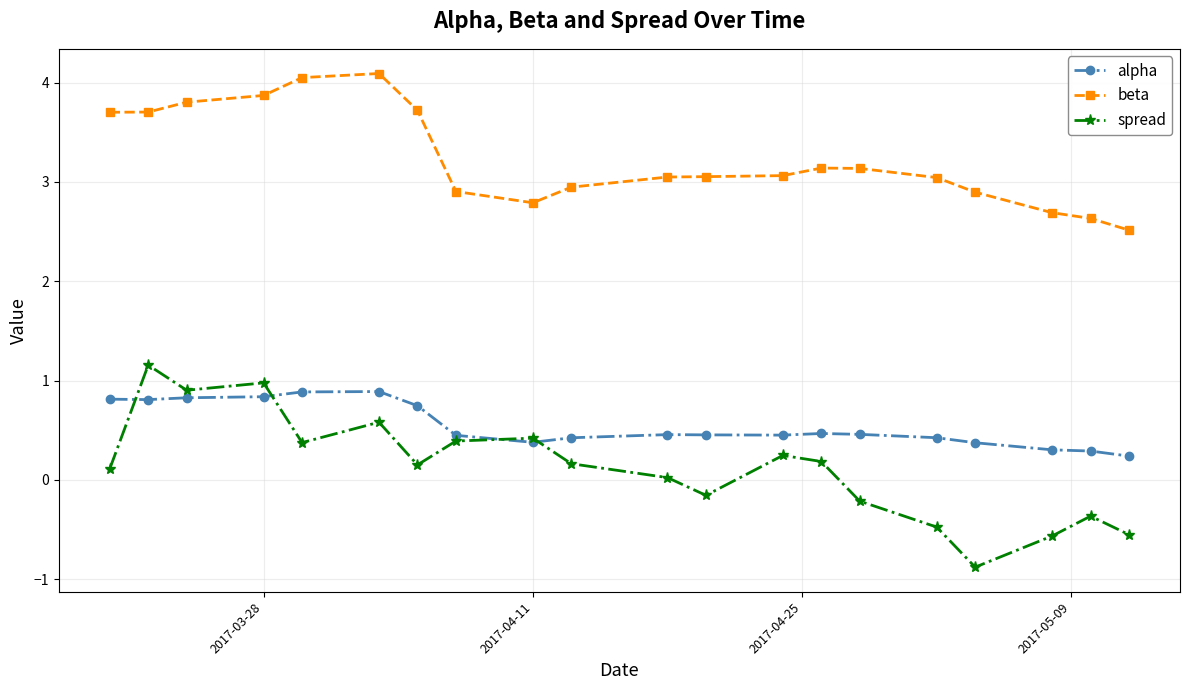

What is the maximum value shown in the chart?

4.1